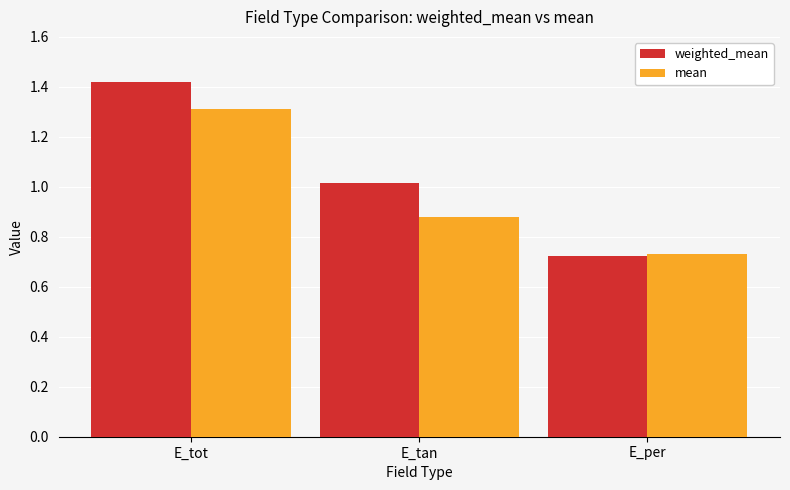

Which series has the largest total across all categories?

weighted_mean